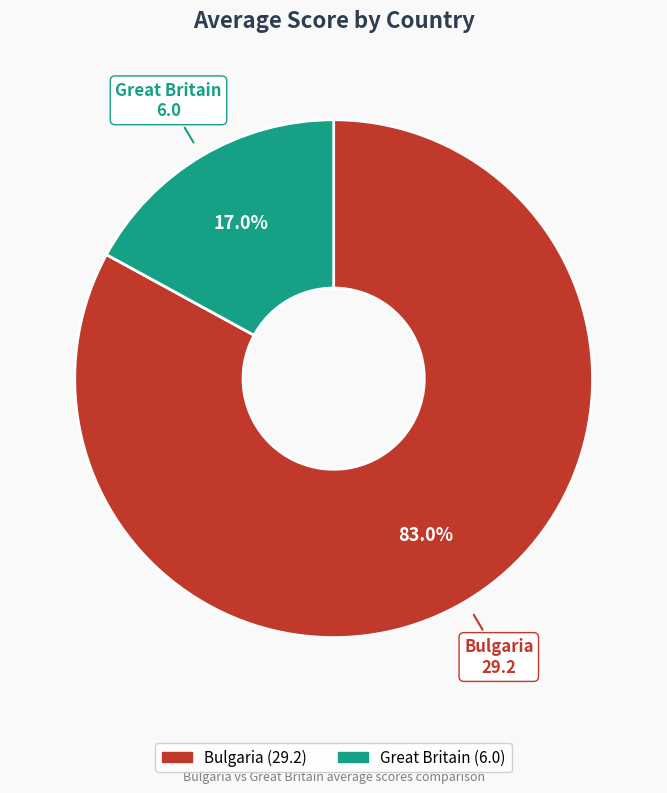

Is there any slice that represents more than half of the pie?

Yes